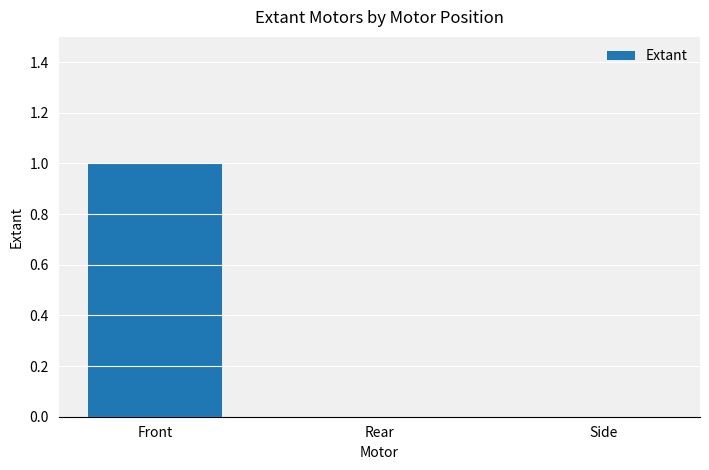

Which category has the highest value across all series?

Front